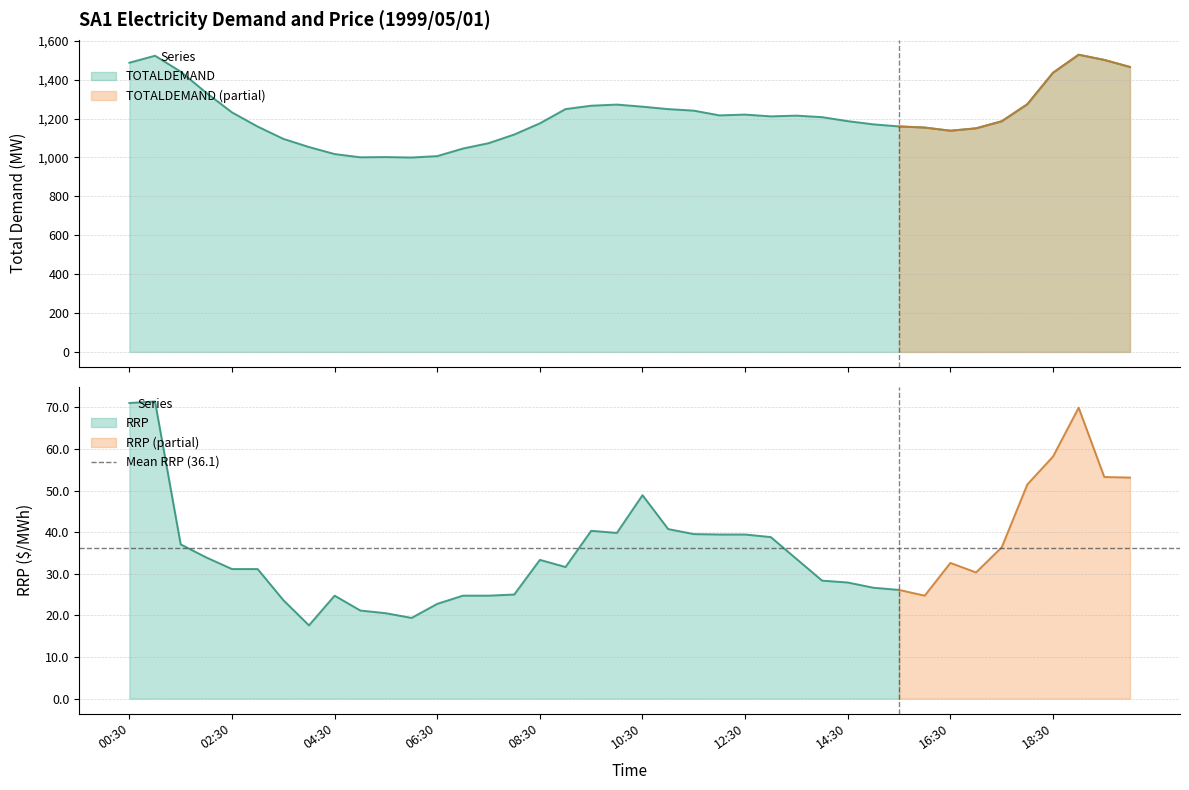

The chart shows a value of 999.5 at 06:00. True or false?

True